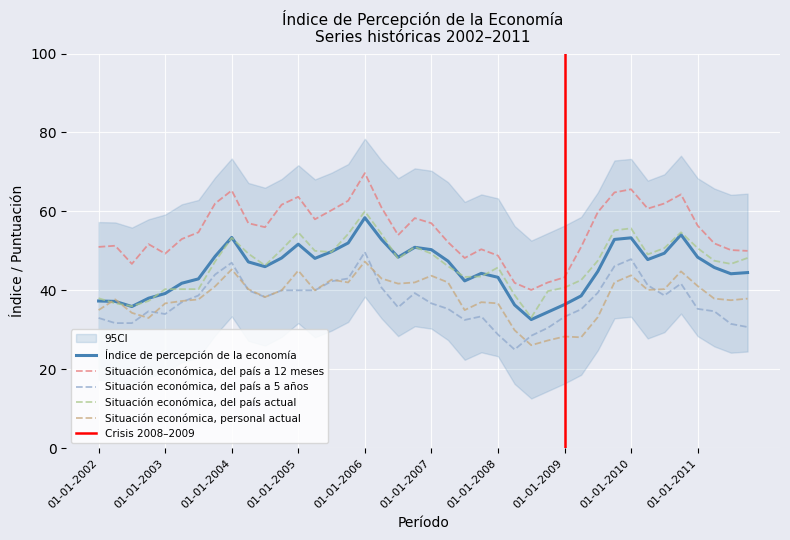

Reading left to right, extract all data points from this chart.

Índice de percepción de la economía: 37.3	37.2	35.9	38.0	39.2	41.8	42.9	48.6	53.4	47.2	46.0	48.2	51.7	48.1	49.8	52.0	58.4	52.9	48.4	50.9	50.3	47.4	42.4	44.3	43.3	36.3	32.6	34.5	36.4	38.6	44.8	52.9	53.3	47.8	49.4	54.1	48.4	45.8	44.2	44.5
Situación económica, del país a 12 meses: 51.0	51.3	46.7	51.7	49.3	53.0	54.7	62.0	65.3	57.0	56.0	61.7	63.7	58.0	60.3	62.7	69.7	61.0	54.0	58.3	57.0	52.2	48.2	50.4	48.8	41.9	40.1	42.0	43.3	51.0	59.8	64.8	65.6	60.7	62.0	64.3	56.4	51.9	50.2	50.0
Situación económica, del país a 5 años: 33.0	31.7	31.7	34.7	34.0	37.0	38.7	44.0	47.0	40.0	38.3	40.0	40.0	40.0	42.3	43.0	49.7	40.7	35.7	39.3	36.7	35.3	32.5	33.4	28.8	25.0	28.5	30.5	33.3	35.2	39.4	46.1	47.9	41.3	38.7	41.7	35.3	34.7	31.5	30.7
Situación económica, del país actual: 38.0	36.7	36.0	37.3	40.3	40.3	40.3	47.3	53.3	49.3	46.3	50.3	54.7	50.0	49.7	54.3	60.0	54.3	48.0	51.0	49.3	46.1	43.4	43.5	45.8	38.8	33.1	39.8	40.7	42.6	47.5	55.2	55.7	49.1	50.7	54.7	50.7	47.5	46.7	48.2
Situación económica, personal actual: 35.0	37.7	34.3	33.0	36.7	37.3	37.7	41.0	45.3	40.3	38.3	40.0	45.0	40.0	42.7	42.0	47.3	43.0	41.7	42.0	43.7	42.0	35.0	37.0	36.7	29.9	26.1	27.3	28.3	28.1	33.2	42.0	43.8	40.1	40.3	44.8	41.1	37.9	37.5	37.9